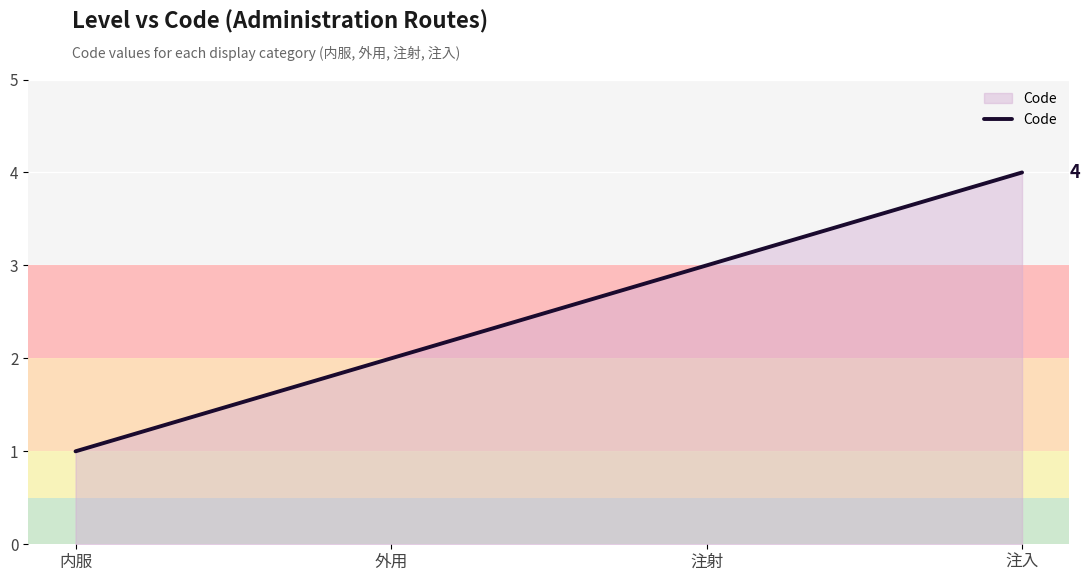

Approximately how many times larger is the value at 内服 compared to 注射?

0.3